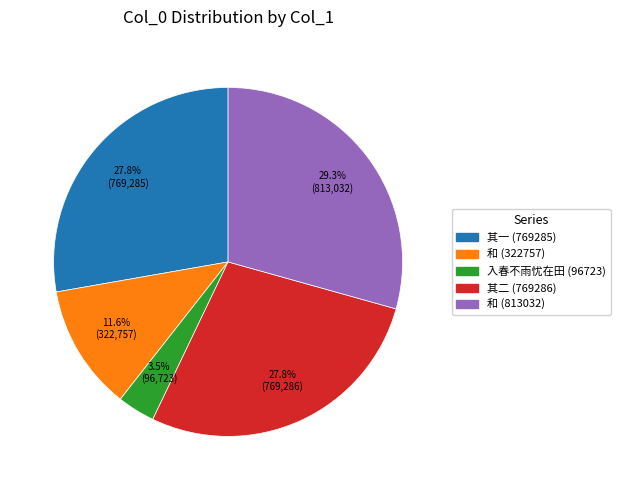

Count the number of slices in the pie.

5